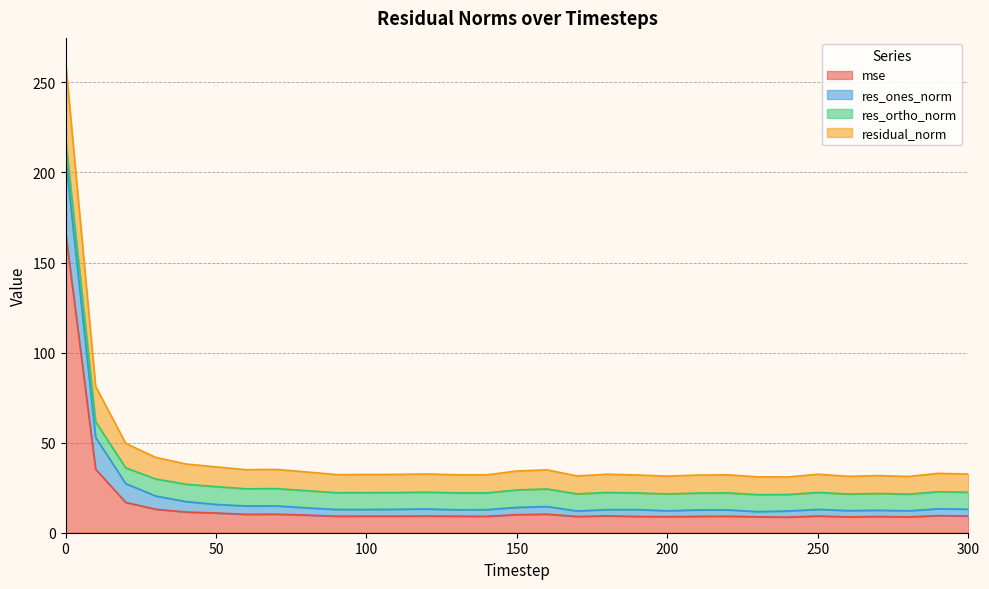

The mse series shows 9.3 at 300. True or false?

True